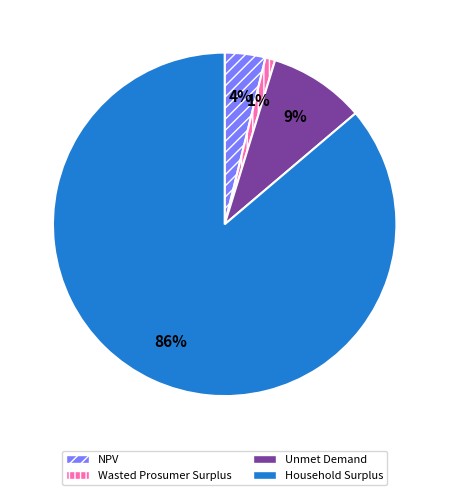

Is it true that Unmet Demand is 24% of the pie?

False